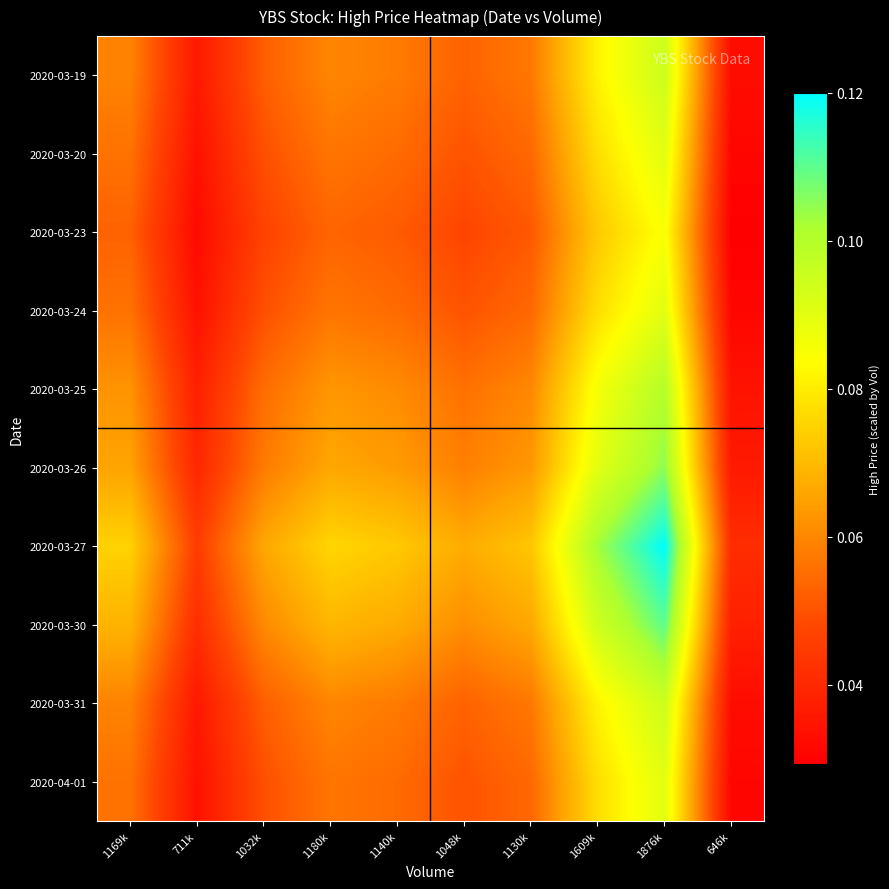

Reading left to right, extract all data points from this chart.

2020-03-19: 1169k=0.1	711k=0.0	1032k=0.1	1180k=0.1	1140k=0.1	1048k=0.1	1130k=0.1	1609k=0.1	1876k=0.1	646k=0.0
2020-03-20: 1169k=0.1	711k=0.0	1032k=0.0	1180k=0.1	1140k=0.1	1048k=0.1	1130k=0.1	1609k=0.1	1876k=0.1	646k=0.0
2020-03-23: 1169k=0.1	711k=0.0	1032k=0.0	1180k=0.1	1140k=0.1	1048k=0.0	1130k=0.1	1609k=0.1	1876k=0.1	646k=0.0
2020-03-24: 1169k=0.1	711k=0.0	1032k=0.0	1180k=0.1	1140k=0.1	1048k=0.1	1130k=0.1	1609k=0.1	1876k=0.1	646k=0.0
2020-03-25: 1169k=0.1	711k=0.0	1032k=0.1	1180k=0.1	1140k=0.1	1048k=0.1	1130k=0.1	1609k=0.1	1876k=0.1	646k=0.0
2020-03-26: 1169k=0.1	711k=0.0	1032k=0.1	1180k=0.1	1140k=0.1	1048k=0.1	1130k=0.1	1609k=0.1	1876k=0.1	646k=0.0
2020-03-27: 1169k=0.1	711k=0.0	1032k=0.1	1180k=0.1	1140k=0.1	1048k=0.1	1130k=0.1	1609k=0.1	1876k=0.1	646k=0.0
2020-03-30: 1169k=0.1	711k=0.0	1032k=0.1	1180k=0.1	1140k=0.1	1048k=0.1	1130k=0.1	1609k=0.1	1876k=0.1	646k=0.0
2020-03-31: 1169k=0.1	711k=0.0	1032k=0.1	1180k=0.1	1140k=0.1	1048k=0.1	1130k=0.1	1609k=0.1	1876k=0.1	646k=0.0
2020-04-01: 1169k=0.1	711k=0.0	1032k=0.0	1180k=0.1	1140k=0.1	1048k=0.1	1130k=0.1	1609k=0.1	1876k=0.1	646k=0.0